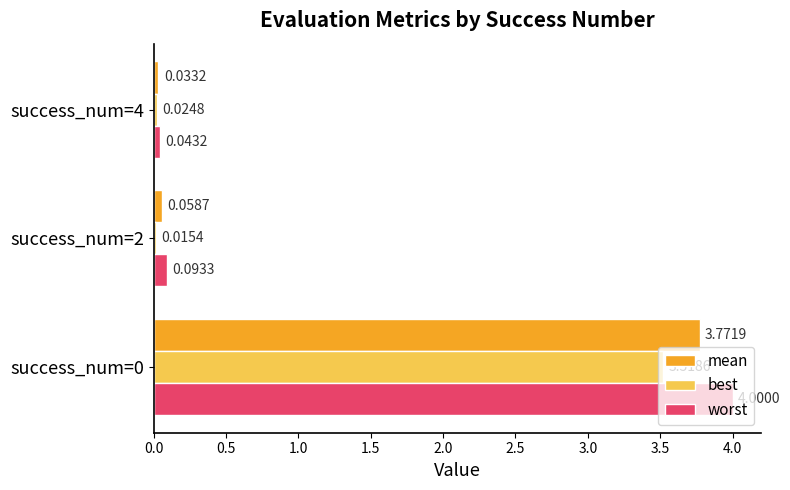

Which category has the lowest value across all series?

success_num=2